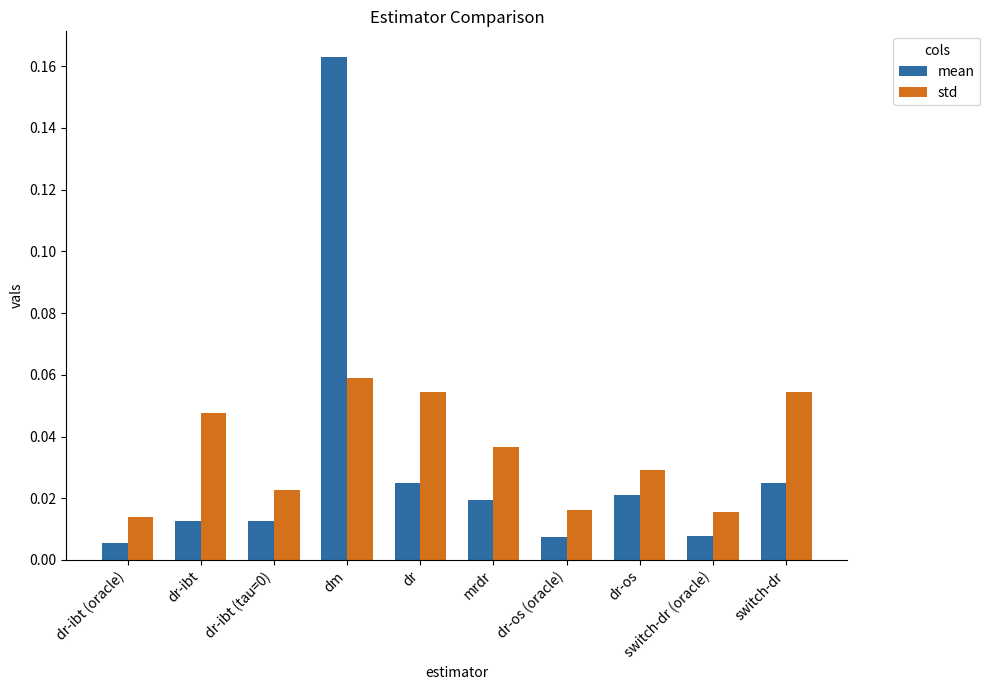

At which label does std reach its peak?

dm